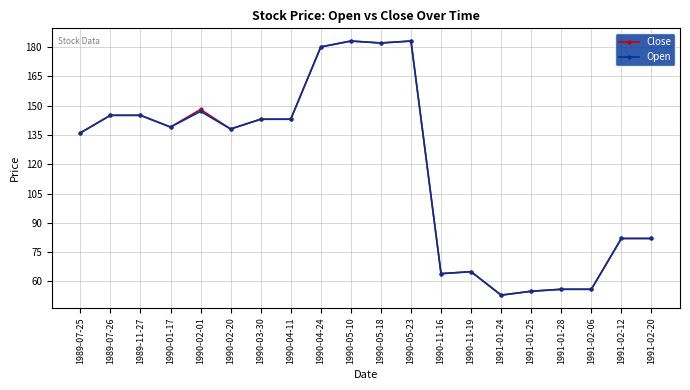

True or false: Close has a value of 183 at 1990-05-10.

True